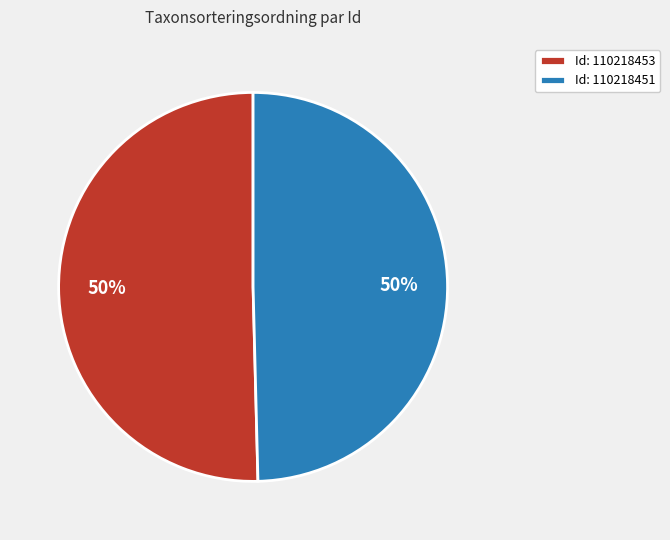

To the nearest percent, what is the combined percentage of Id: 110218453 and Id: 110218451?

100%